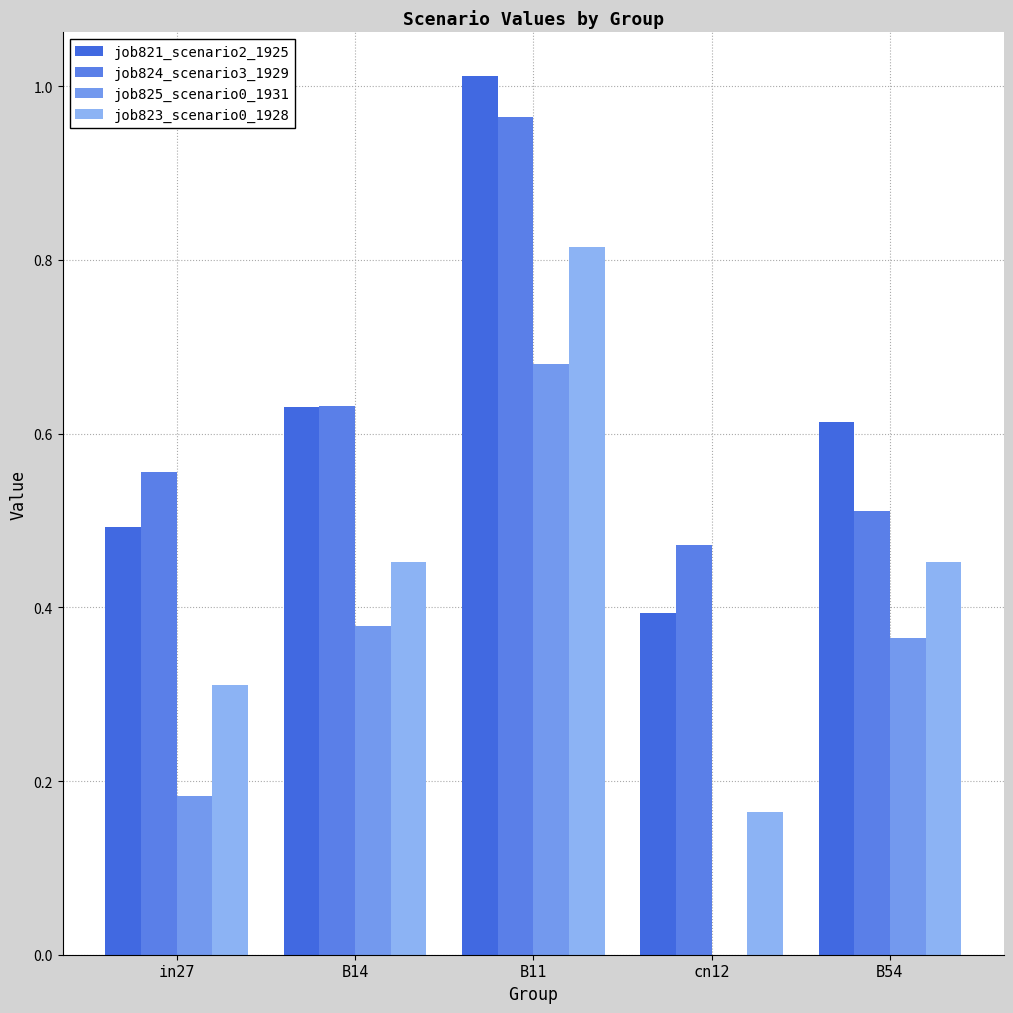

List the labels in order of job823_scenario0_1928 value, largest first.

B11, B14, B54, in27, cn12